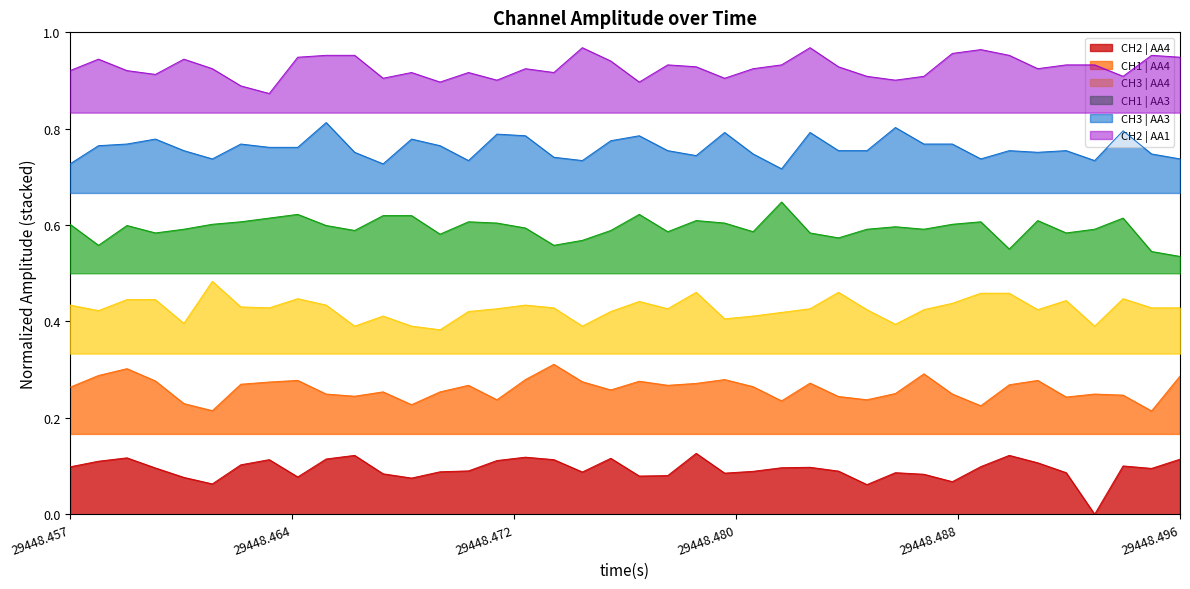

Rank the series by their maximum value, from highest to lowest.

CH2 | AA1, CH3 | AA3, CH1 | AA3, CH3 | AA4, CH1 | AA4, CH2 | AA4